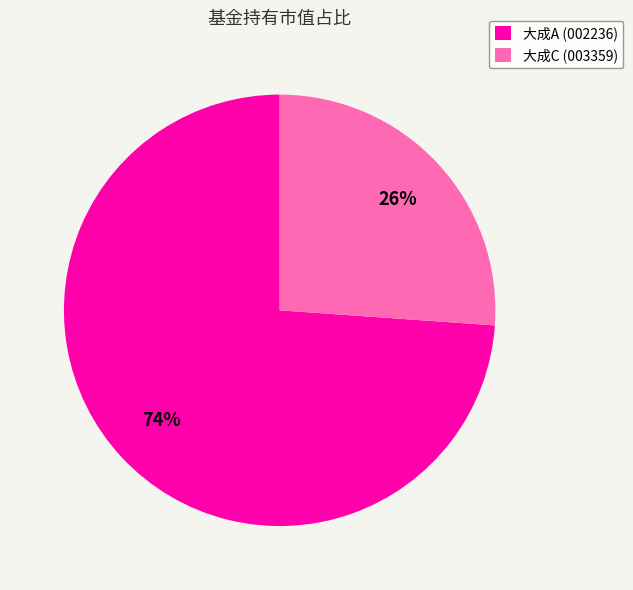

Is there a majority slice in this chart?

Yes